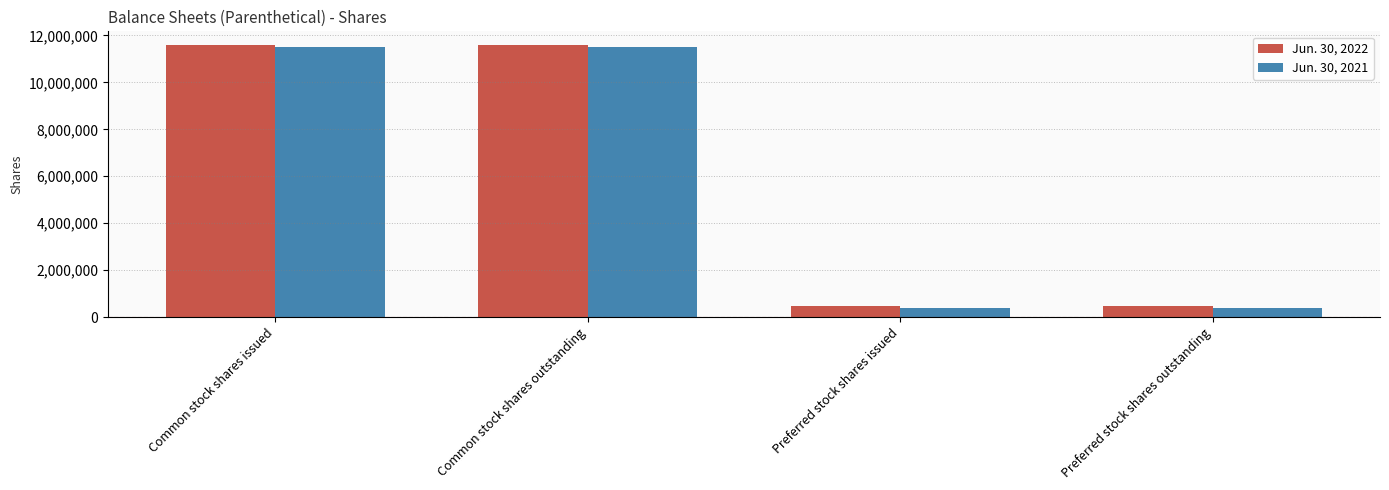

The Jun. 30, 2021 series shows 6848421 at Common stock shares issued. True or false?

False